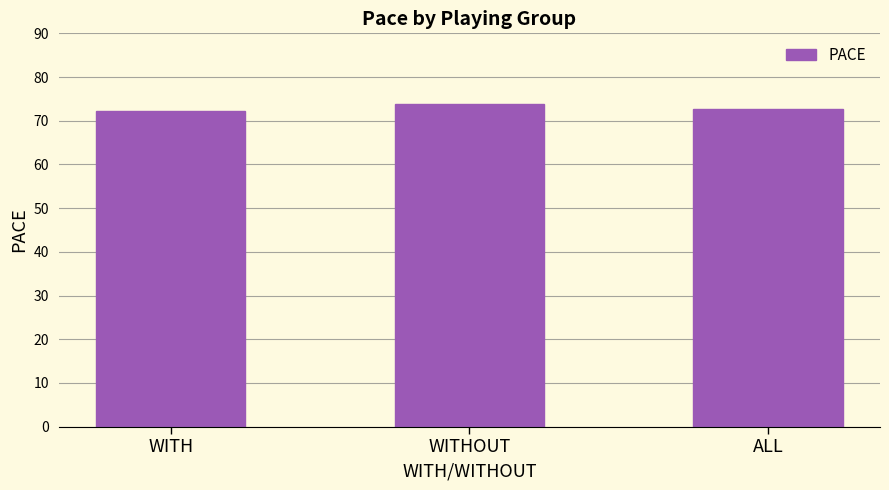

Between WITHOUT and WITH, which is larger?

WITHOUT